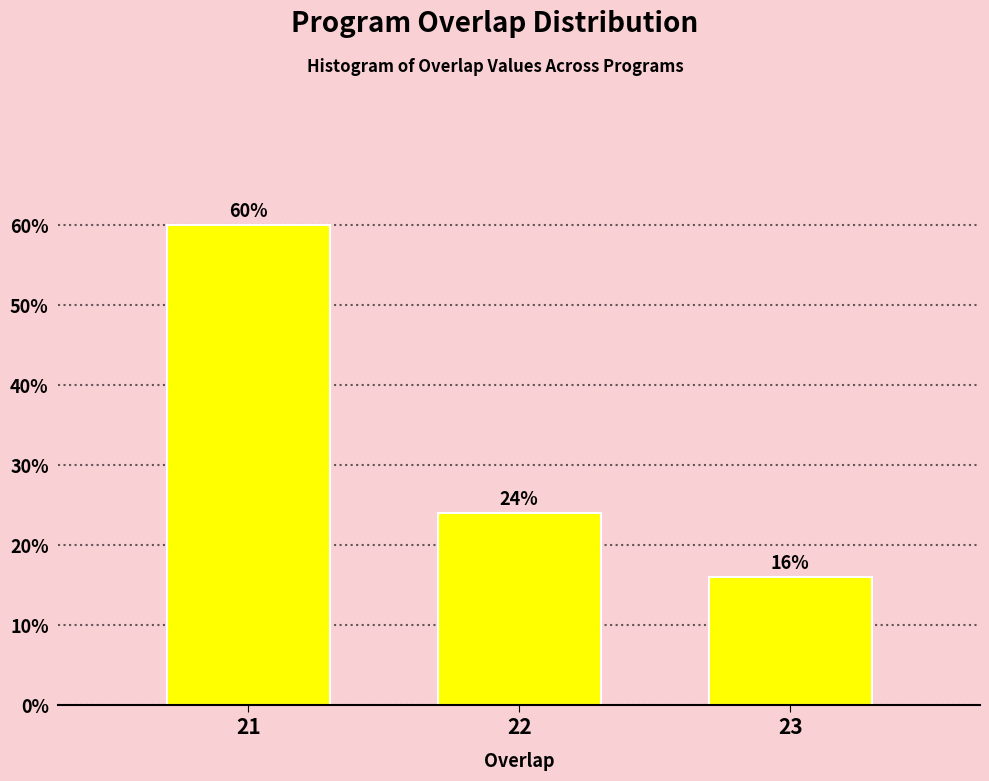

Reading right to left, list all the values displayed in this chart.

23=16	22=24	21=60